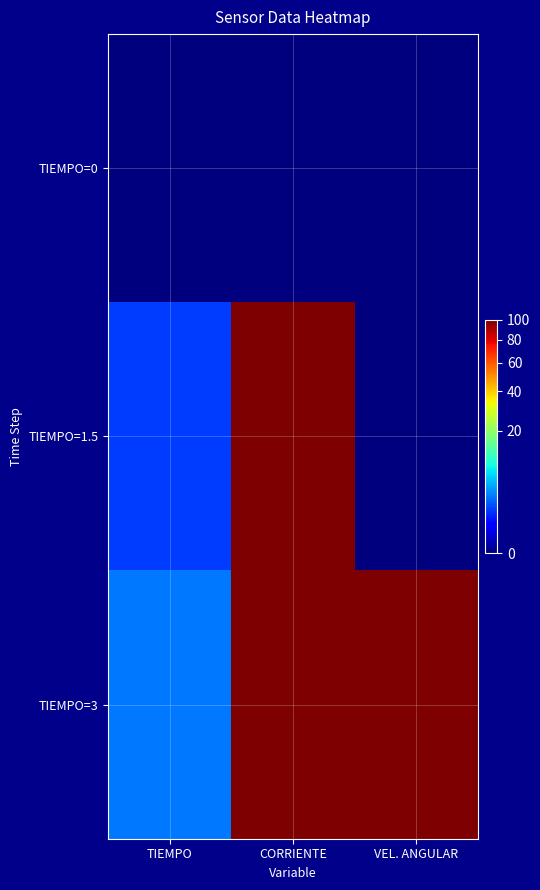

Reading right to left, list all the values displayed in this chart.

TIEMPO=0: VEL. ANGULAR=0.0	CORRIENTE=0.0	TIEMPO=0.0
TIEMPO=1.5: VEL. ANGULAR=0.0	CORRIENTE=99.4	TIEMPO=1.5
TIEMPO=3: VEL. ANGULAR=99.1	CORRIENTE=100.0	TIEMPO=3.0